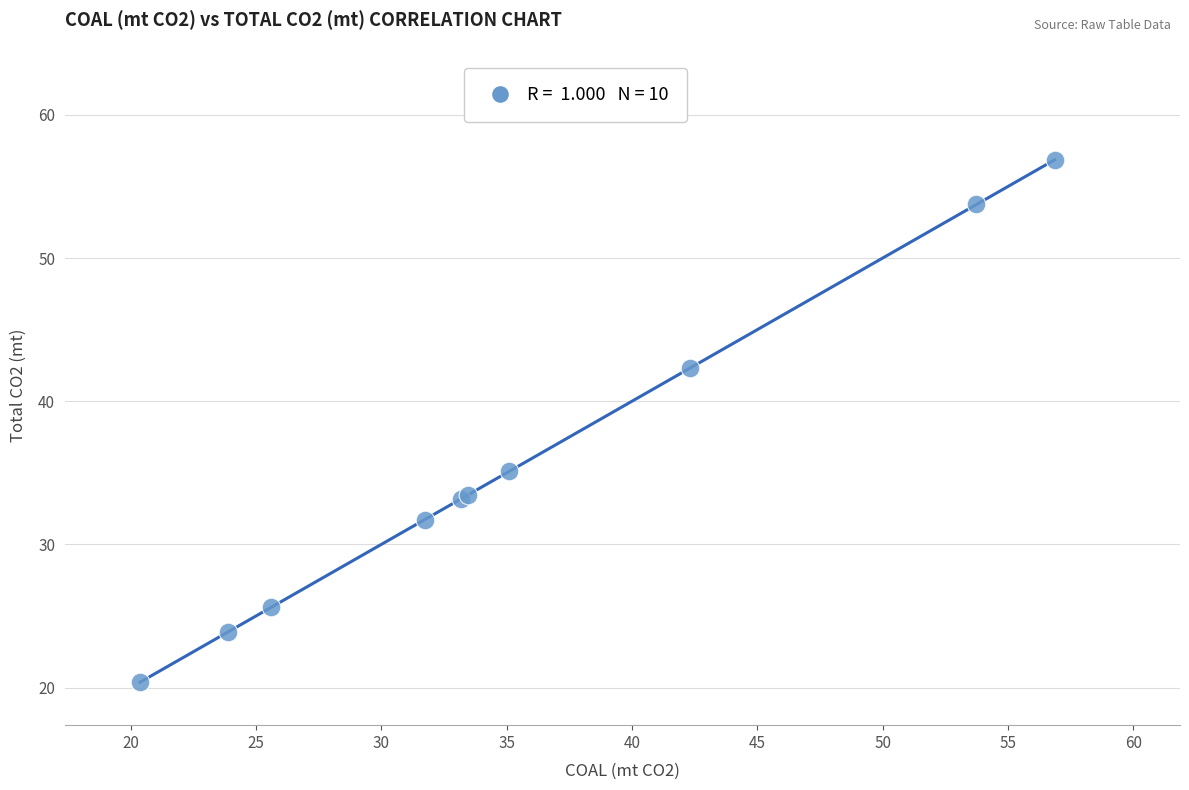

What Y value in the scatter plot is closest to 38?

35.1